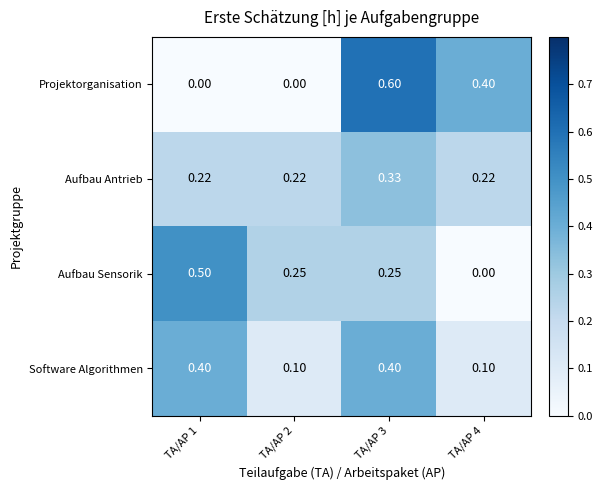

Rank the series at TA/AP 1 from highest to lowest value.

Aufbau Sensorik, Software Algorithmen, Aufbau Antrieb, Projektorganisation